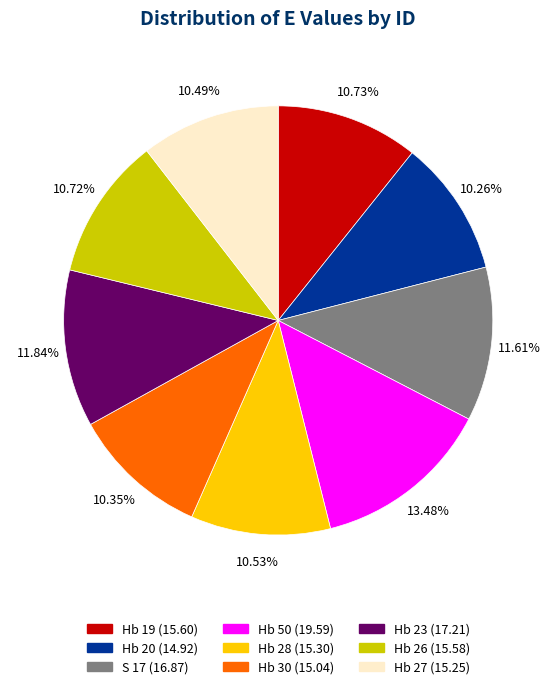

To the nearest percent, what percentage of the pie is Hb 19?

11%